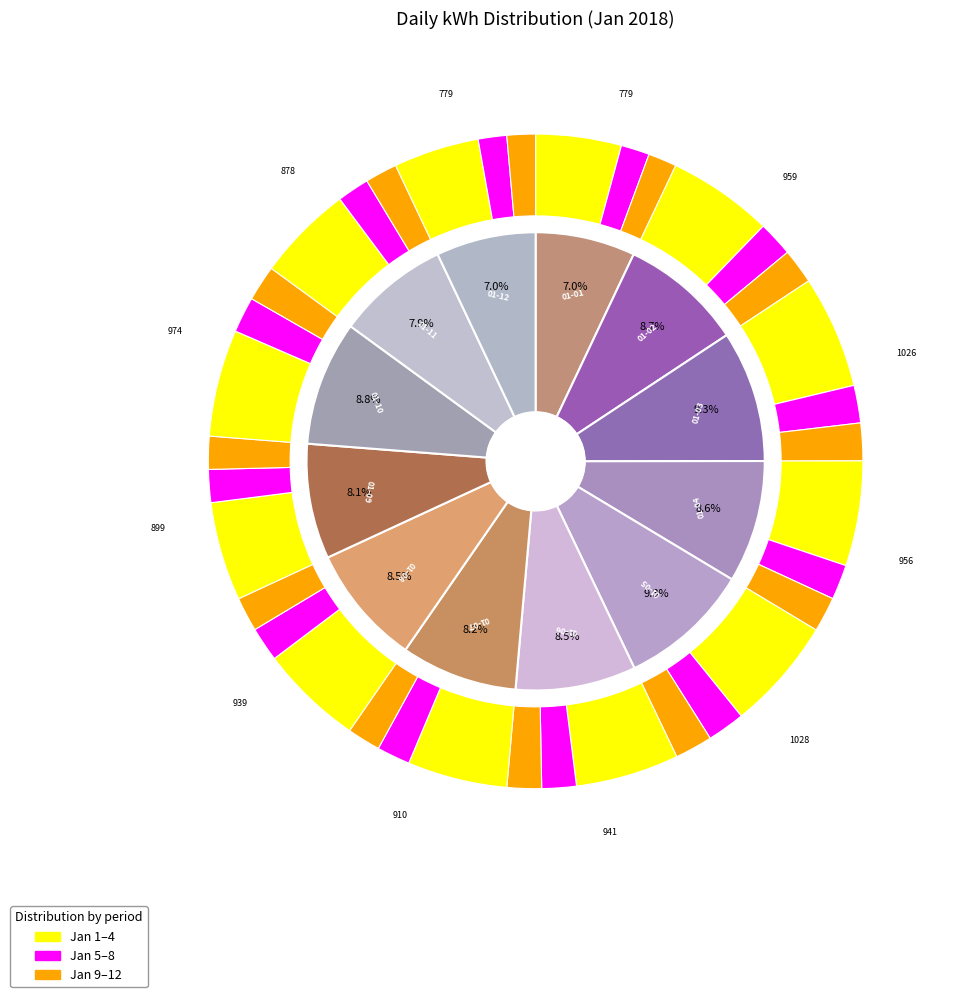

Does any single category account for the majority?

No